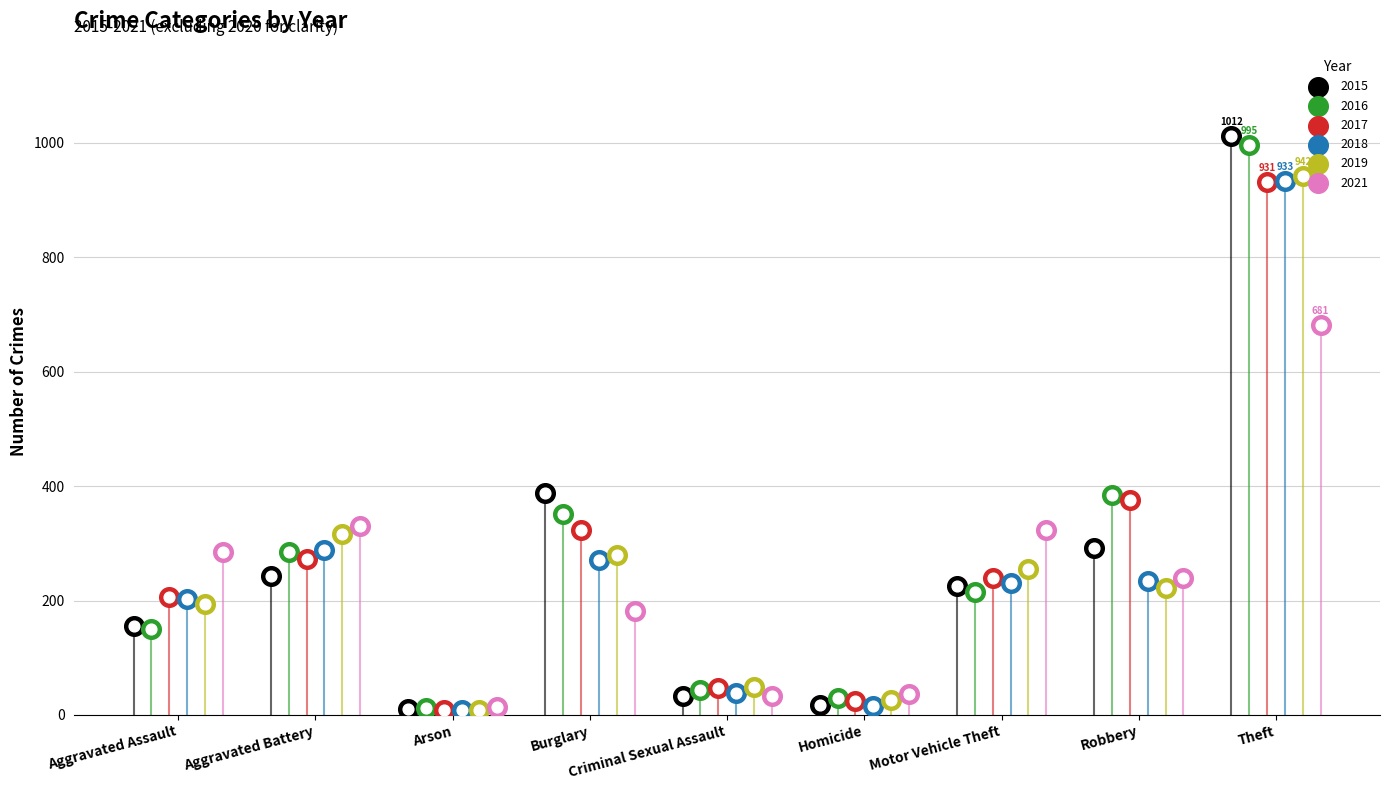

Which series has the largest total across all categories?

2016